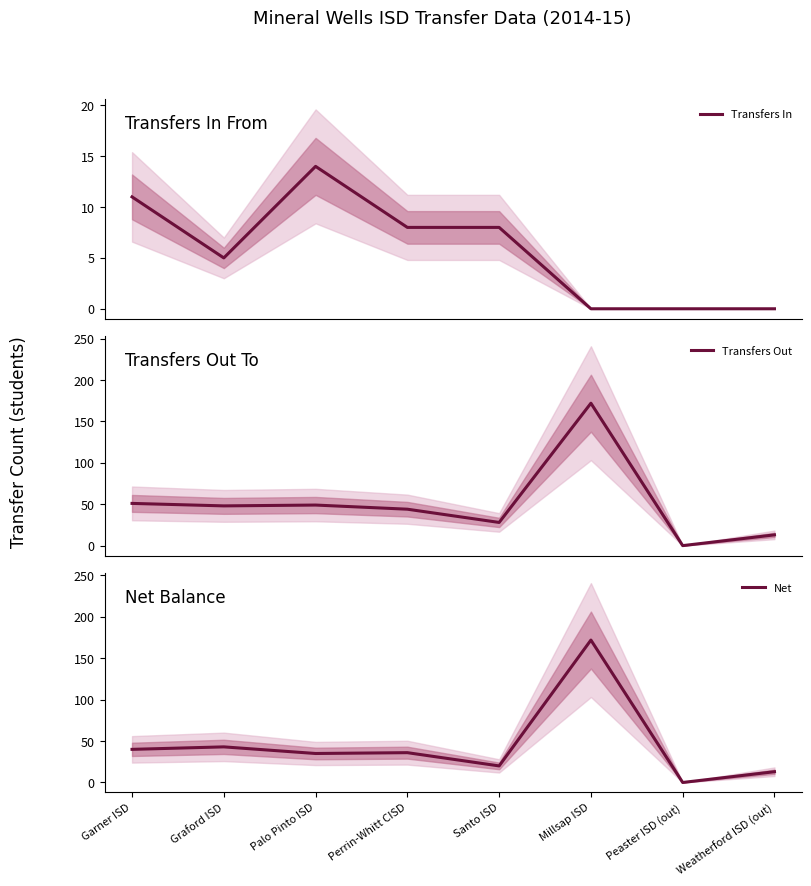

What is the spread (max minus min) of values at Palo Pinto ISD?

35